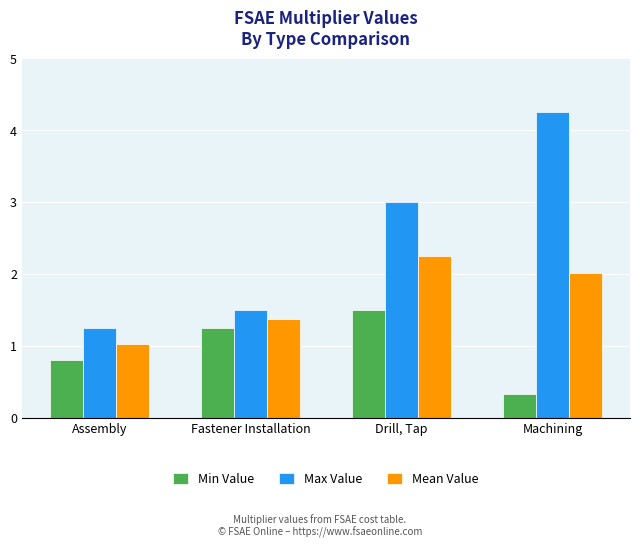

What is the minimum value for Min Value?

0.3